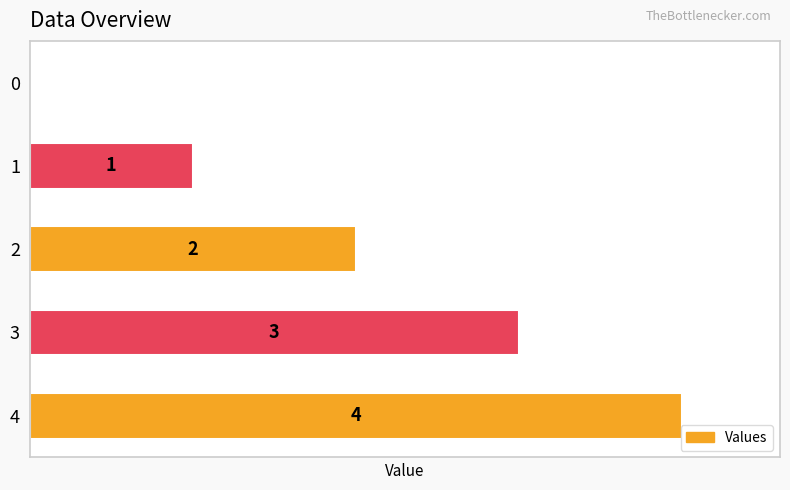

Count the values in the range 1 to 3.

3